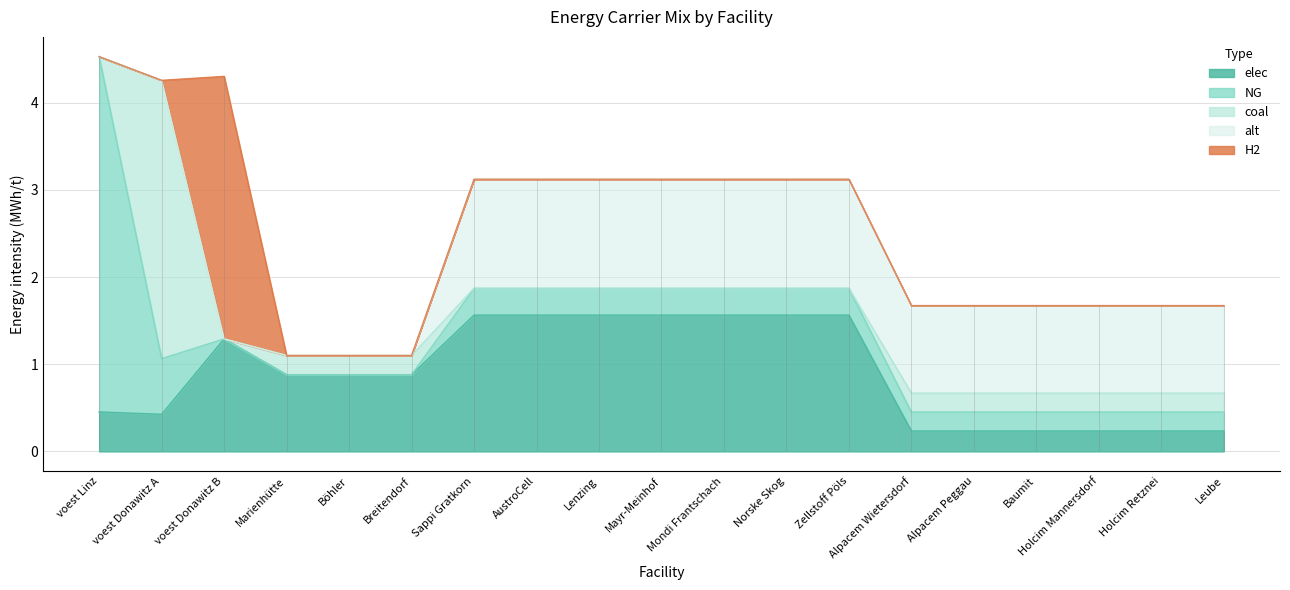

Which series has the largest total across all categories?

elec